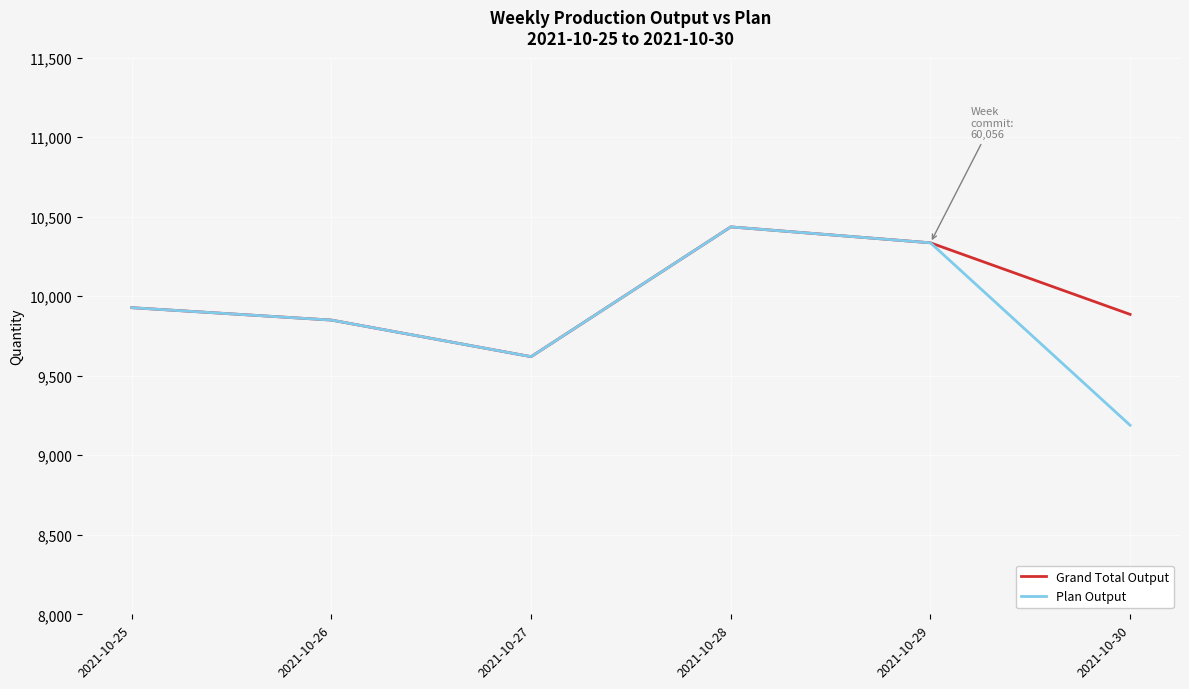

What is the approximate value of Grand Total Output at 2021-10-27, to the nearest 50?

9600